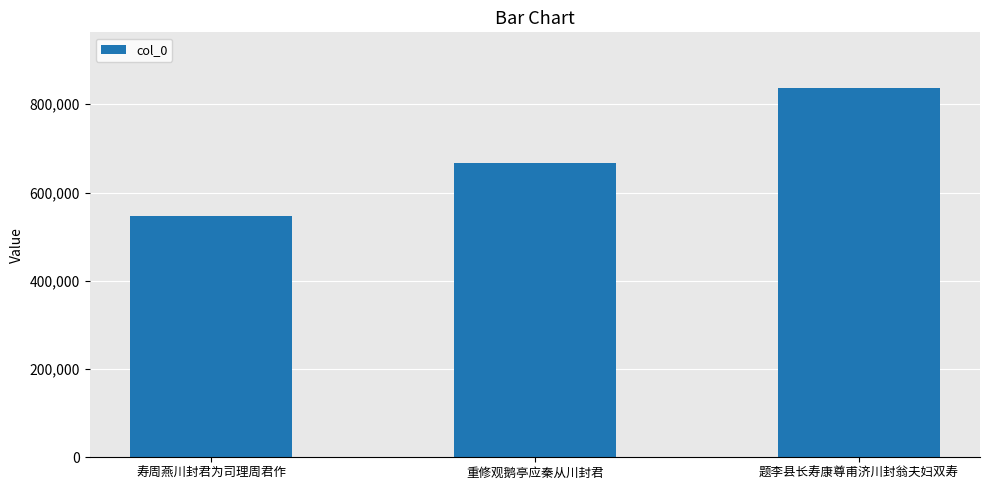

Approximately how many times larger is the value at 寿周燕川封君为司理周君作 compared to 重修观鹅亭应秦从川封君?

0.8